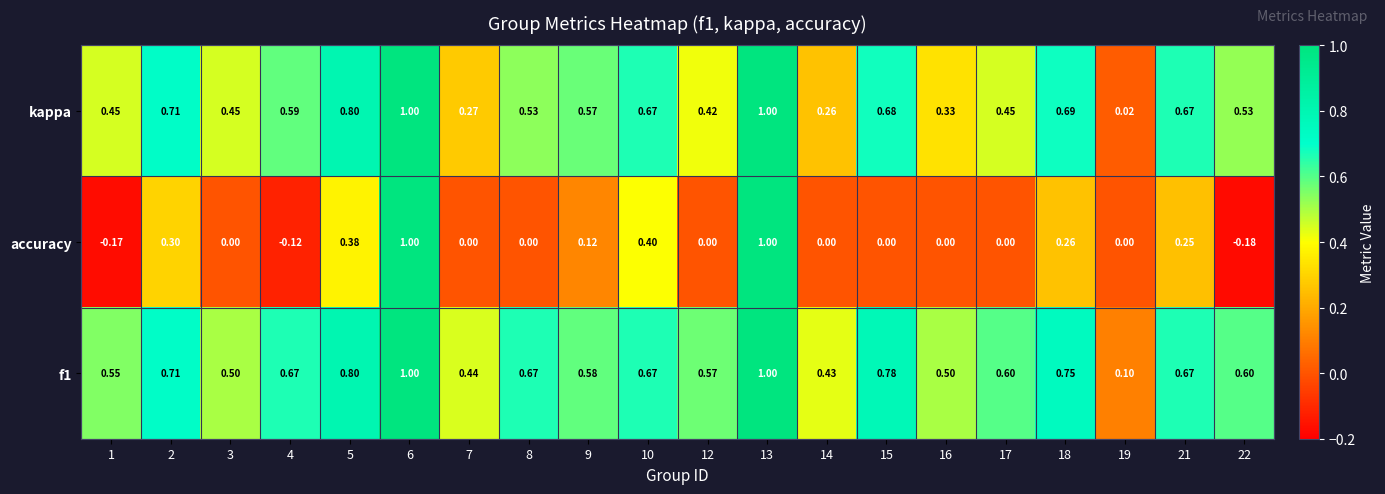

Is the value of f1 at 6 greater than the value of kappa at 5?

Yes